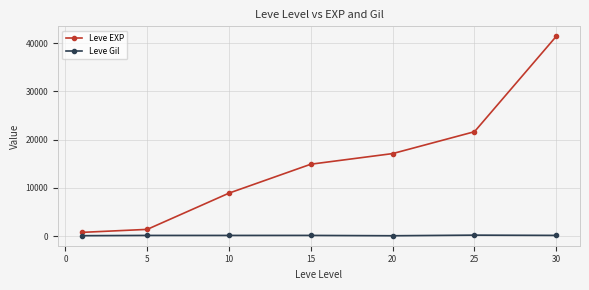

What is the sum of all Leve Gil values?

1128